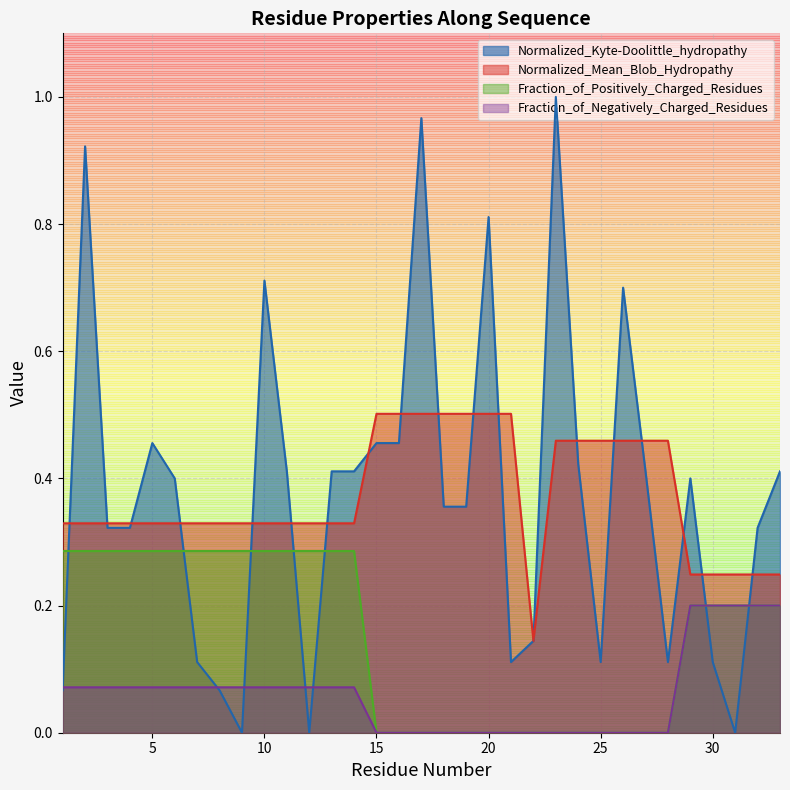

Reading left to right, list all the values displayed in this chart.

Normalized_Kyte-Doolittle_hydropathy: 0.1	0.9	0.3	0.3	0.5	0.4	0.1	0.1	0.0	0.7	0.4	0.0	0.4	0.4	0.5	0.5	1.0	0.4	0.4	0.8	0.1	0.1	1.0	0.4	0.1	0.7	0.4	0.1	0.4	0.1	0.0	0.3	0.4
Normalized_Mean_Blob_Hydropathy: 0.3	0.3	0.3	0.3	0.3	0.3	0.3	0.3	0.3	0.3	0.3	0.3	0.3	0.3	0.5	0.5	0.5	0.5	0.5	0.5	0.5	0.1	0.5	0.5	0.5	0.5	0.5	0.5	0.2	0.2	0.2	0.2	0.2
Fraction_of_Positively_Charged_Residues: 0.3	0.3	0.3	0.3	0.3	0.3	0.3	0.3	0.3	0.3	0.3	0.3	0.3	0.3	0.0	0.0	0.0	0.0	0.0	0.0	0.0	0.0	0.0	0.0	0.0	0.0	0.0	0.0	0.2	0.2	0.2	0.2	0.2
Fraction_of_Negatively_Charged_Residues: 0.1	0.1	0.1	0.1	0.1	0.1	0.1	0.1	0.1	0.1	0.1	0.1	0.1	0.1	0.0	0.0	0.0	0.0	0.0	0.0	0.0	0.0	0.0	0.0	0.0	0.0	0.0	0.0	0.2	0.2	0.2	0.2	0.2